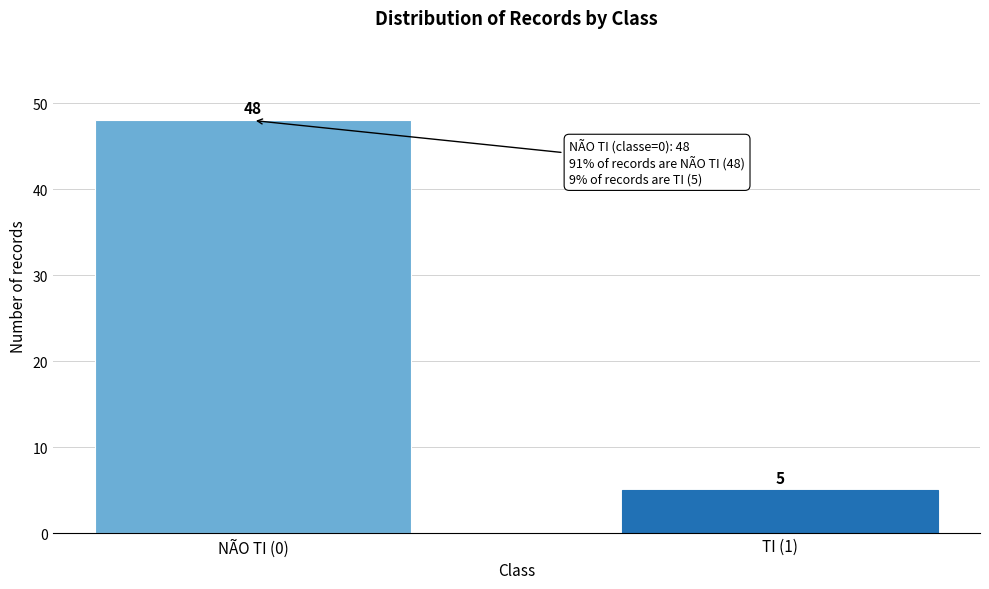

Reading right to left, transcribe all the data shown in this chart.

TI (1)=5	NÃO TI (0)=48